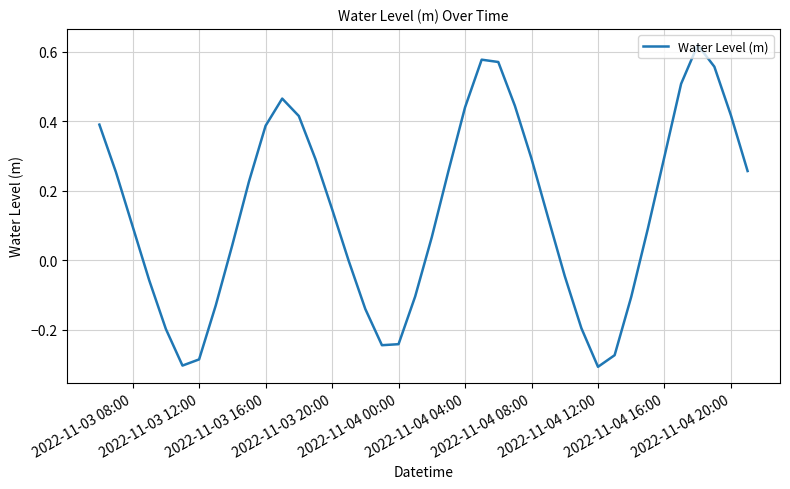

What is the difference between the maximum and minimum values?

0.9